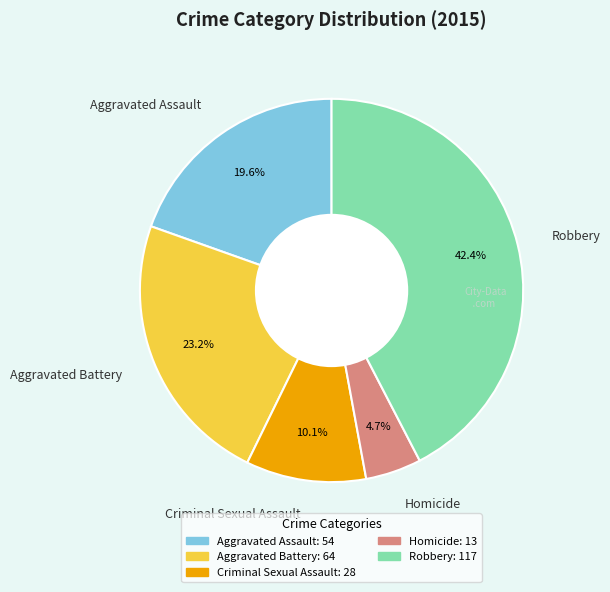

To the nearest percent, what portion does Homicide represent?

5%